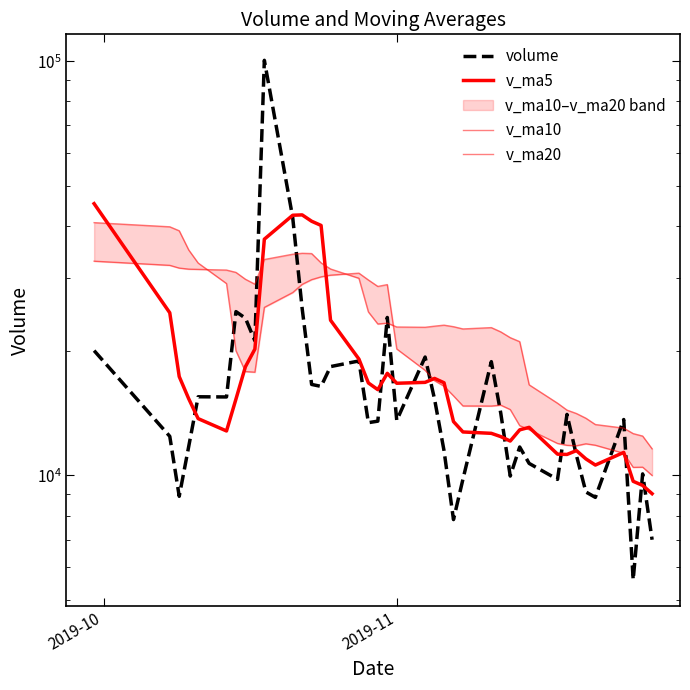

Rank the series by their maximum value, from highest to lowest.

volume, v_ma5, v_ma10, v_ma20